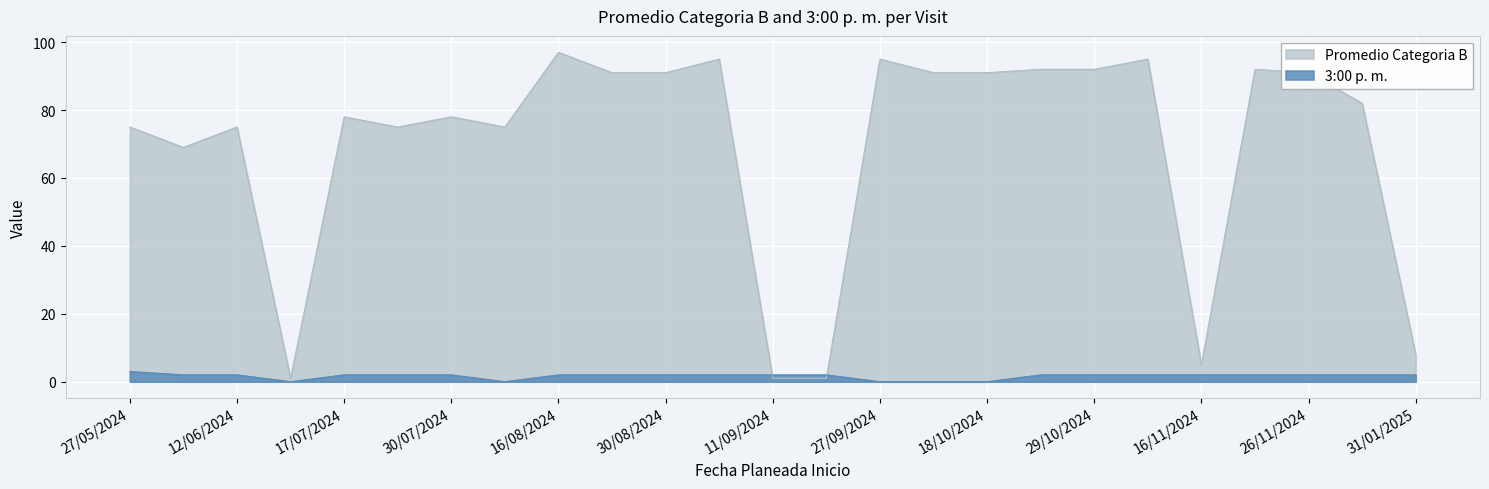

True or false: Promedio Categoria B and 3:00 p. m. intersect in this chart.

True